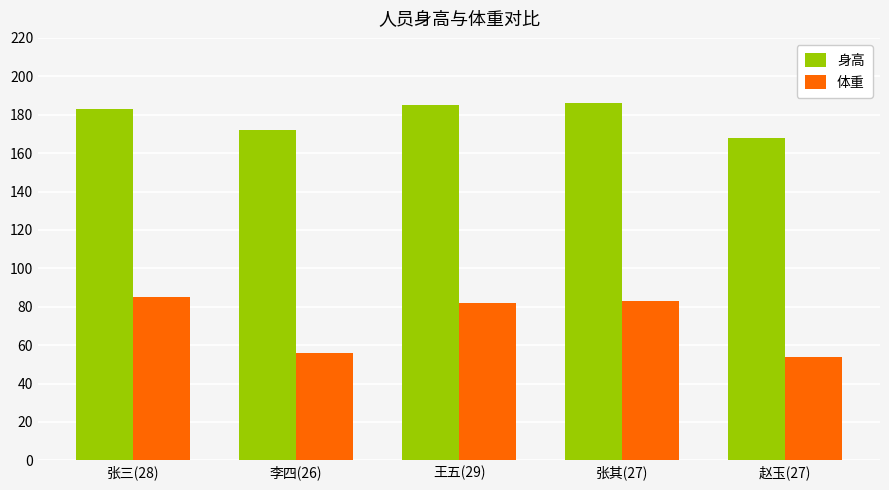

Reading left to right, what are all the values shown in this chart?

身高: 张三(28)=183	李四(26)=172	王五(29)=185	张其(27)=186	赵玉(27)=168
体重: 张三(28)=85	李四(26)=56	王五(29)=82	张其(27)=83	赵玉(27)=54